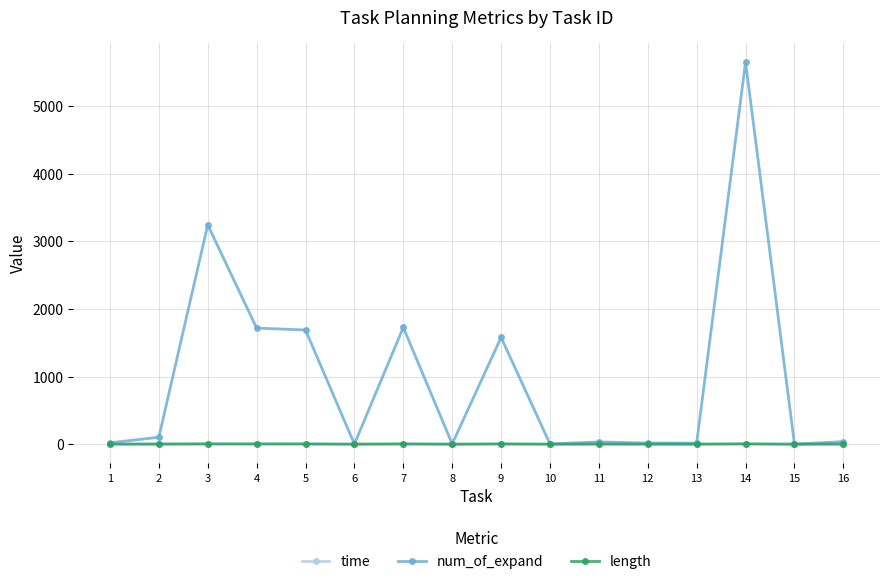

True or false: time has more than 1 interior local peaks.

True